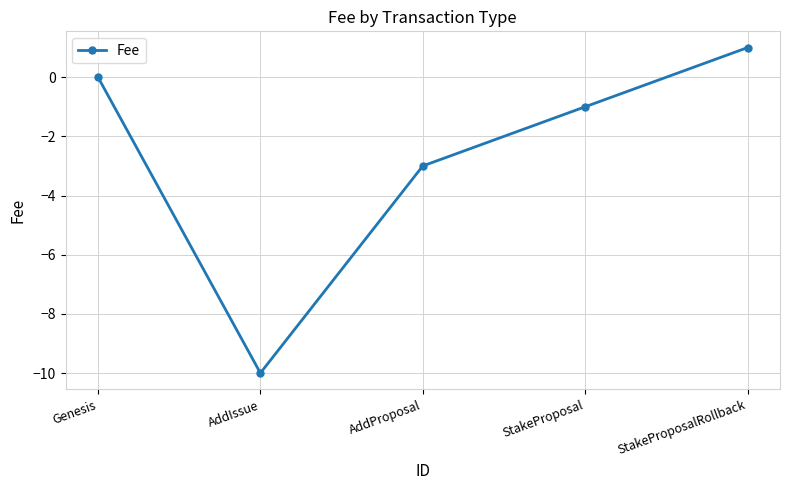

Rank the categories by value from lowest to highest.

AddIssue, AddProposal, StakeProposal, Genesis, StakeProposalRollback